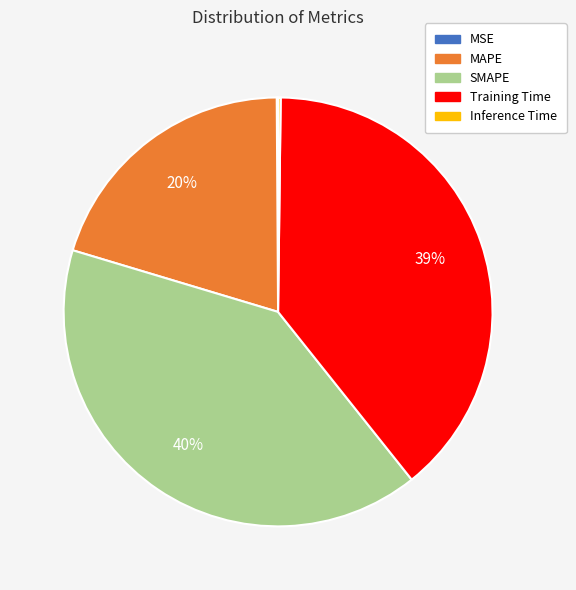

Is it true that MAPE is 20% of the pie?

True